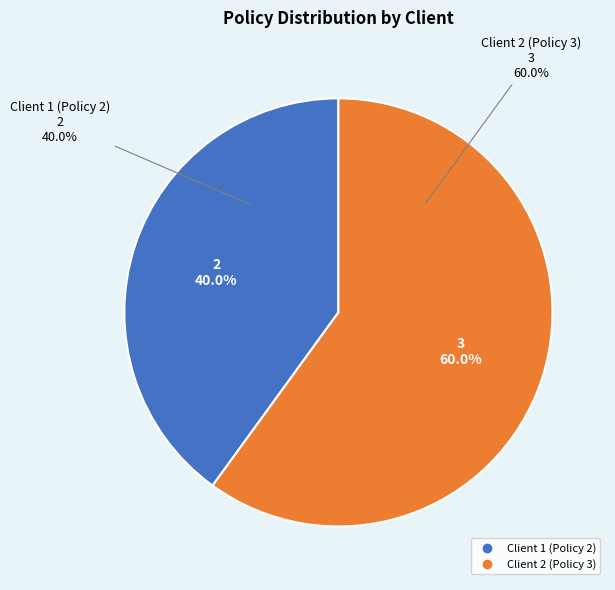

Between Client 2 (Policy 3) and Client 1 (Policy 2), which is larger?

Client 2 (Policy 3)